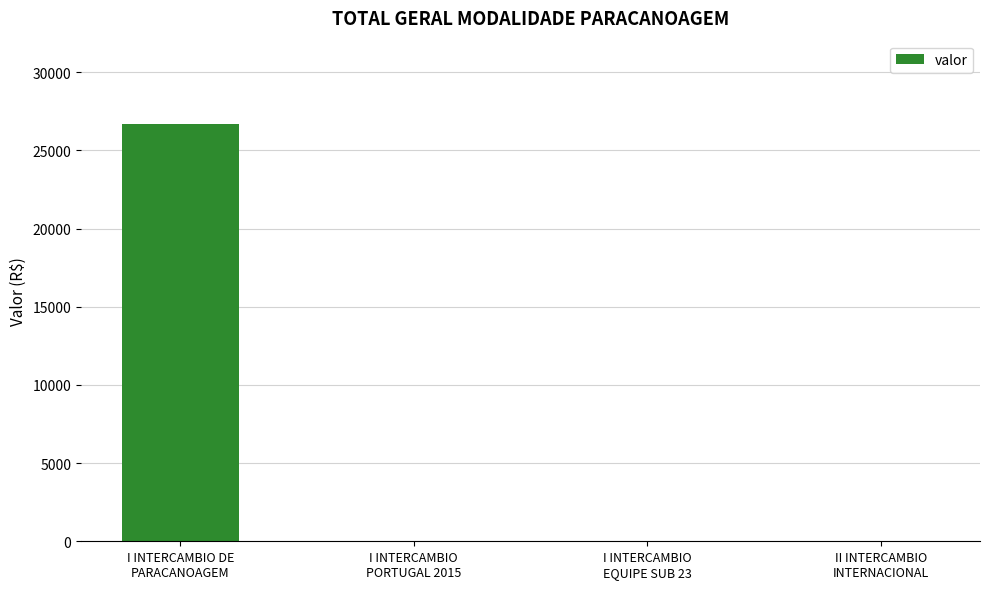

Reading right to left, list all the values displayed in this chart.

II INTERCAMBIO
INTERNACIONAL=0	I INTERCAMBIO
EQUIPE SUB 23=0	I INTERCAMBIO
PORTUGAL 2015=0	I INTERCAMBIO DE
PARACANOAGEM=26676